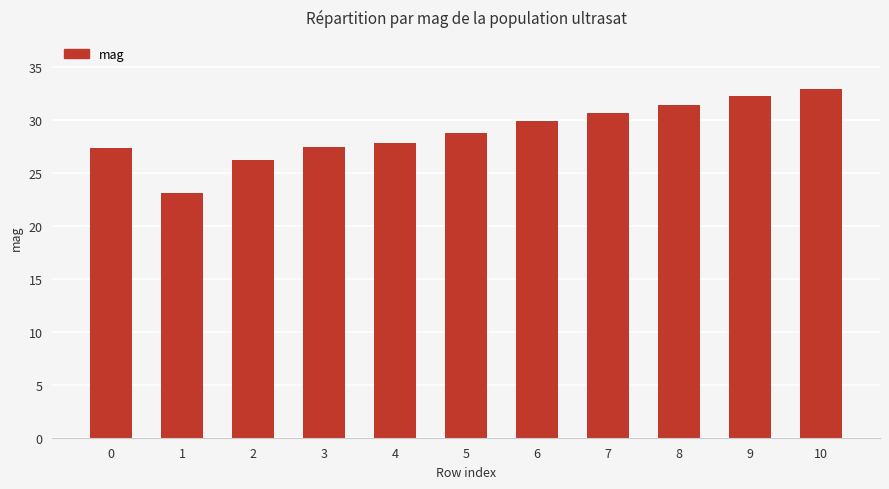

Which has a higher value, 8 or 6?

8